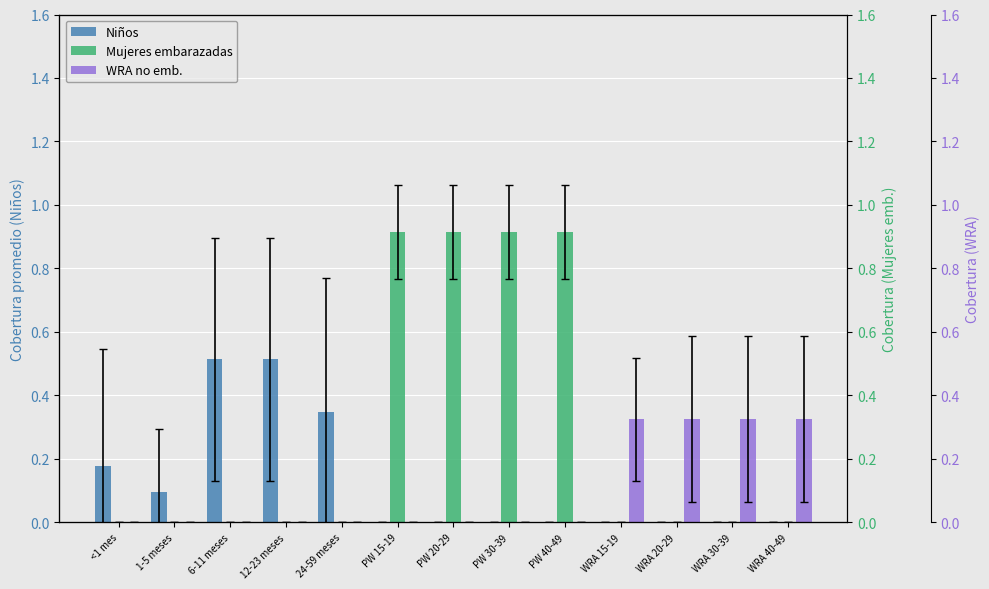

How many categories are shown in the chart?

13